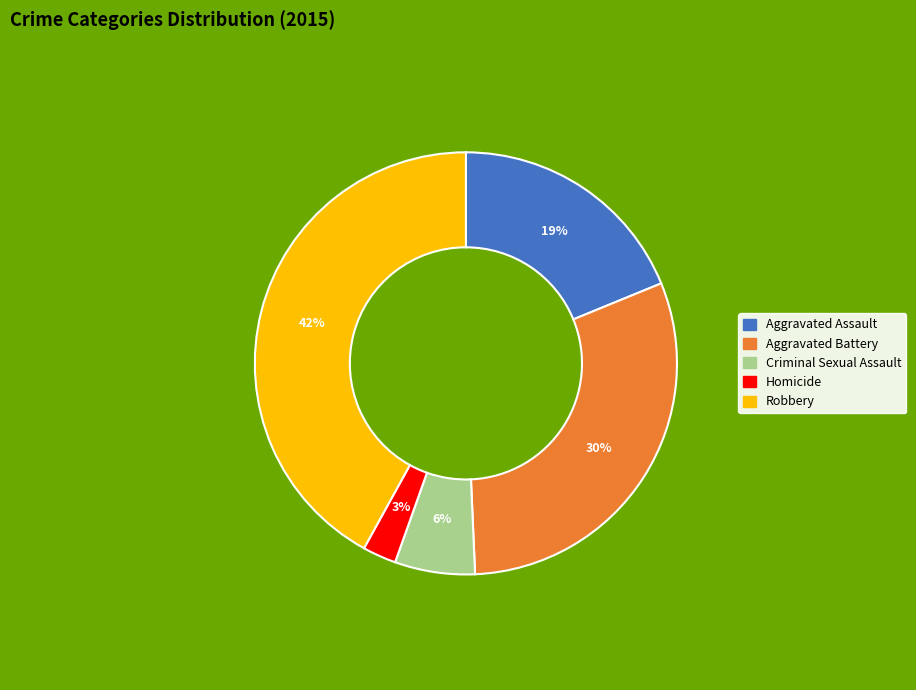

Which slice is the largest?

Robbery